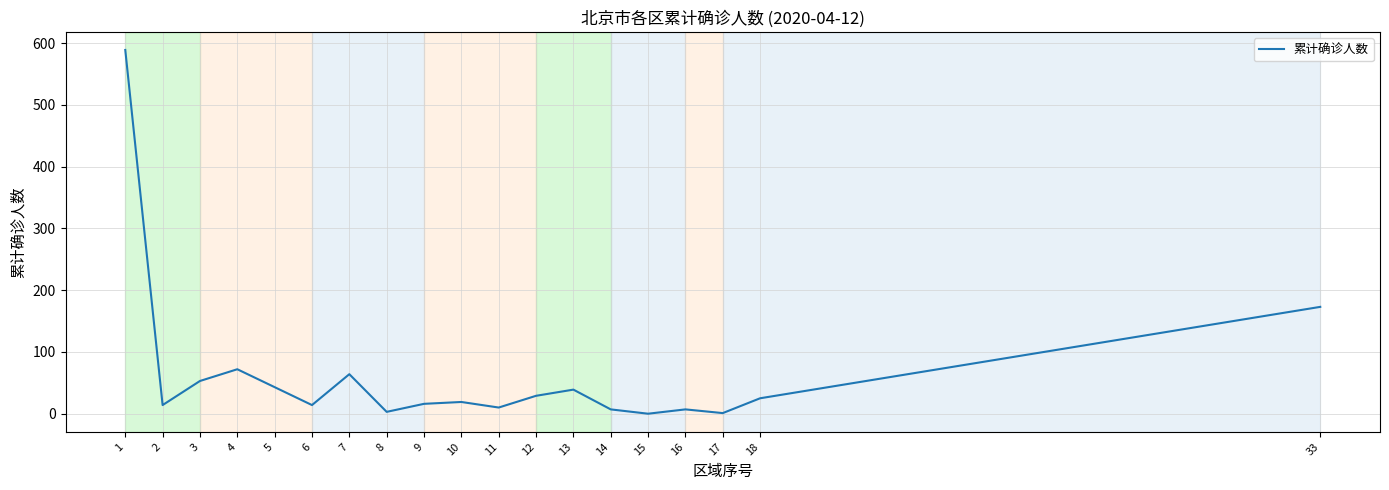

Approximately how many times larger is the value at 4 compared to 7?

1.1